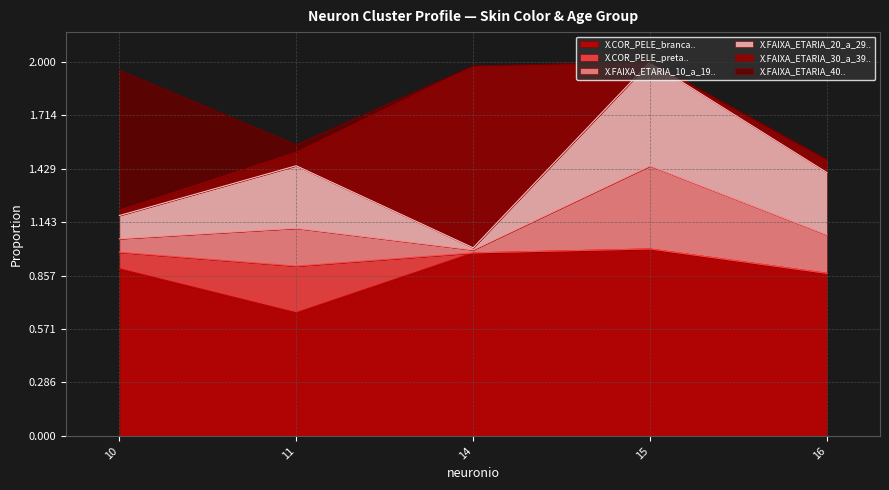

Reading left to right, transcribe all the data shown in this chart.

X.COR_PELE_branca..: 0.9	0.7	1.0	1.0	0.9
X.COR_PELE_preta..: 0.1	0.2	0.0	0.0	0.0
X.FAIXA_ETARIA_10_a_19..: 0.1	0.2	0.0	0.4	0.2
X.FAIXA_ETARIA_20_a_29..: 0.1	0.3	0.0	0.6	0.3
X.FAIXA_ETARIA_30_a_39..: 0.0	0.1	1.0	0.0	0.1
X.FAIXA_ETARIA_40..: 0.7	0.0	0.0	0.0	0.0